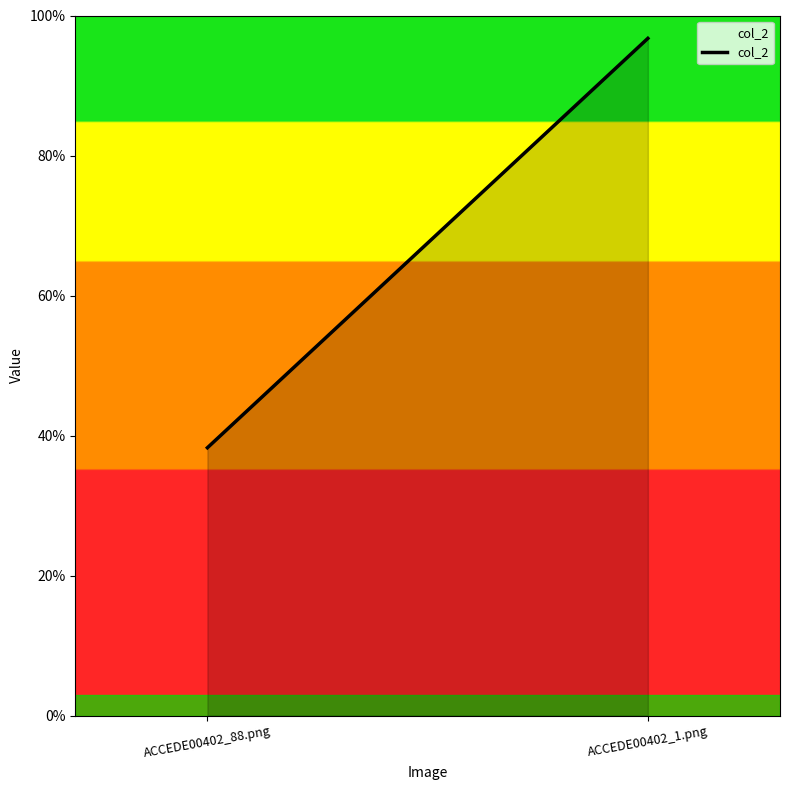

What is the label of the 1st point from the right?

ACCEDE00402_1.png